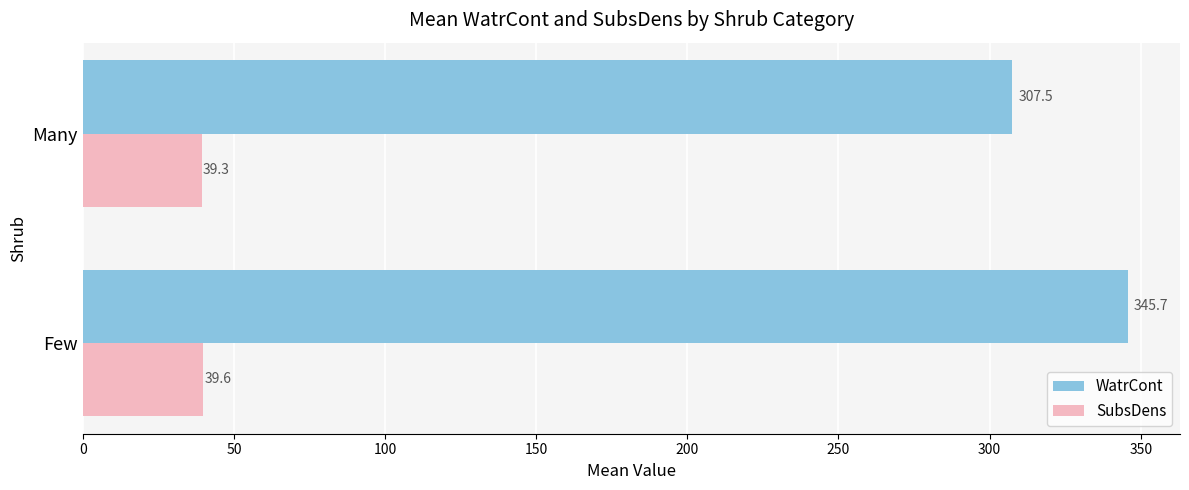

How many series are shown in this chart?

2